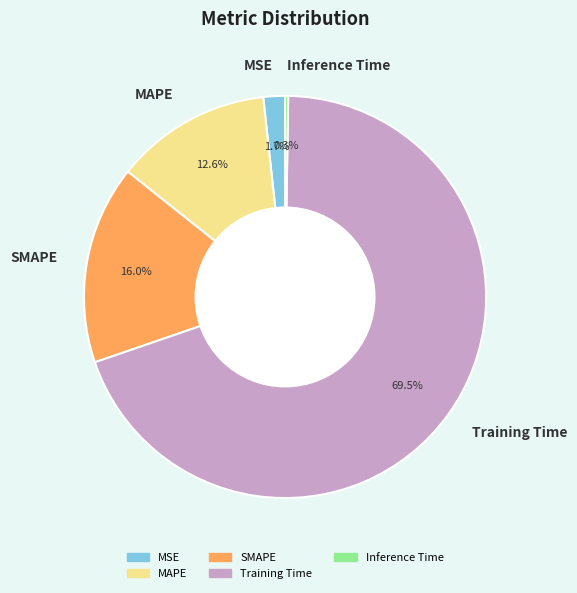

What percentage is the MSE slice, to the nearest percent?

2%